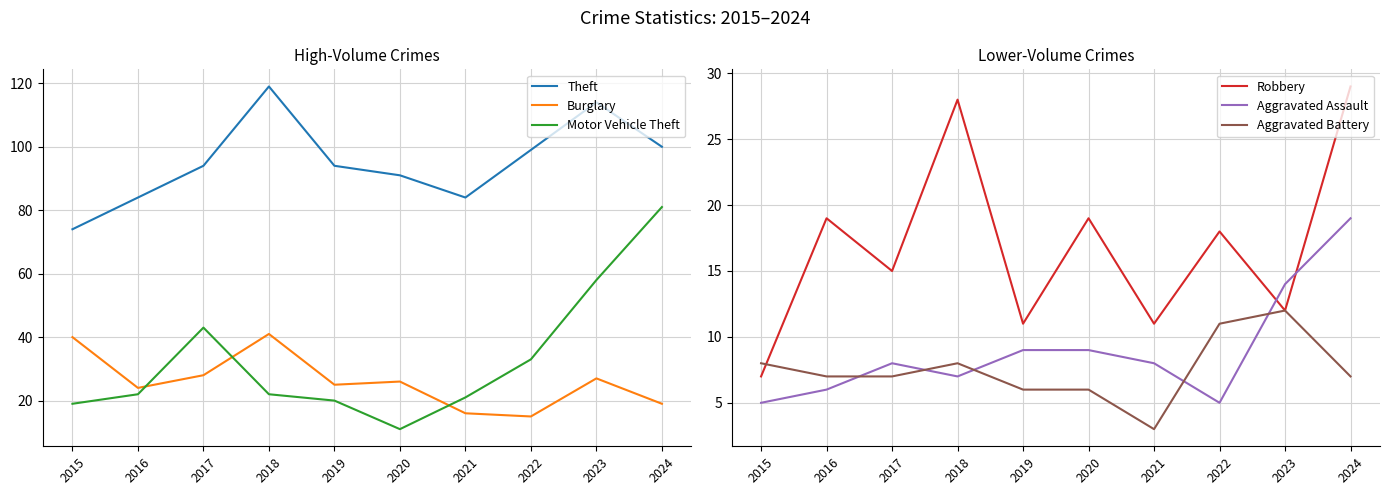

What is the smallest value displayed?

3